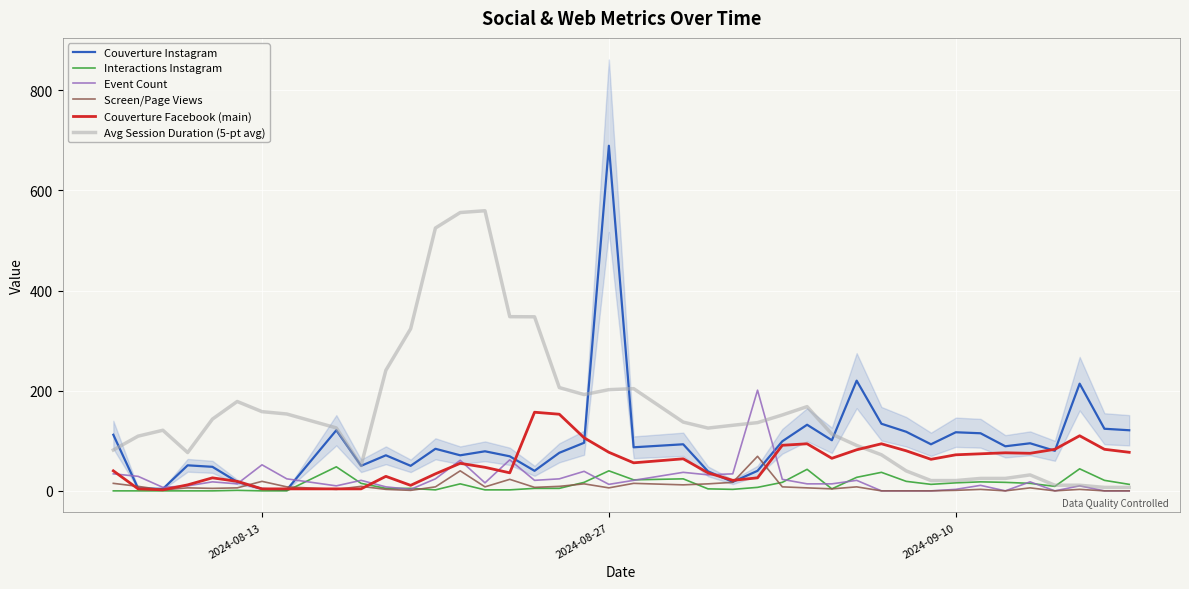

How many lines are shown in the chart?

6